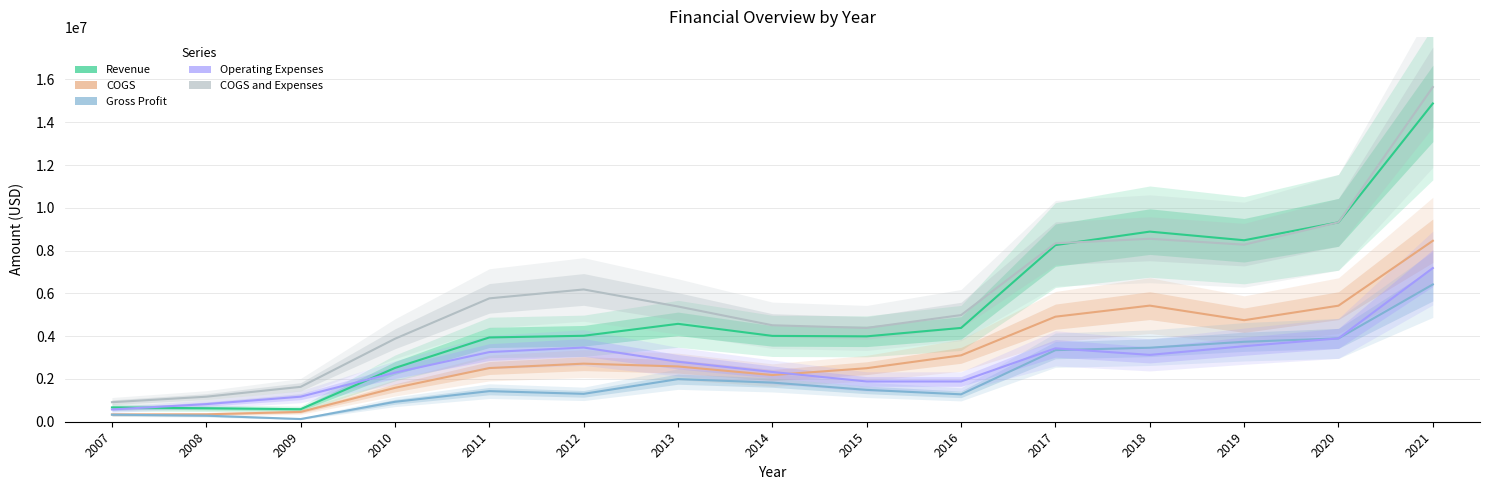

Which series has the widest spread of values?

COGS and Expenses